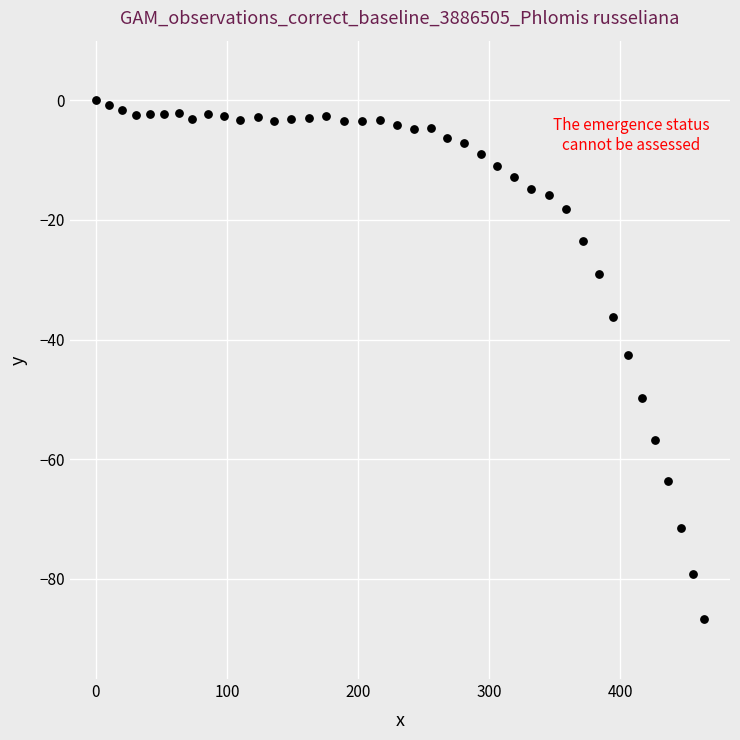

What is the range of X values (max minus min)?

463.8